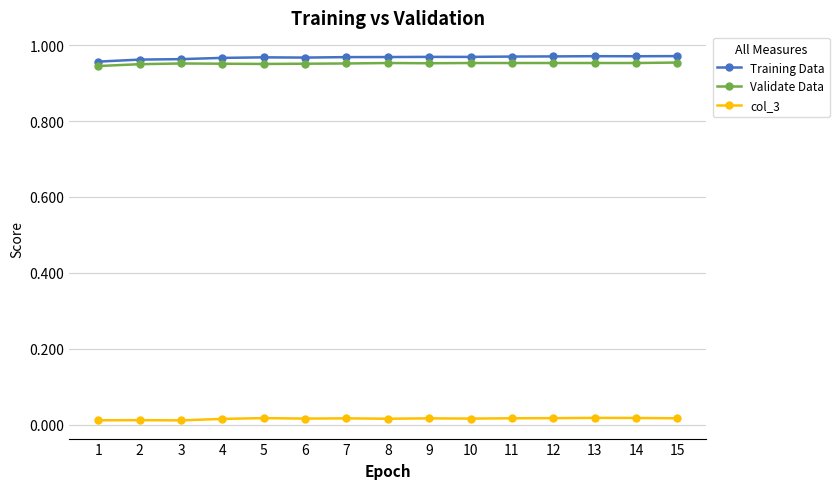

True or false: Training Data has more than 0 interior local peaks.

True